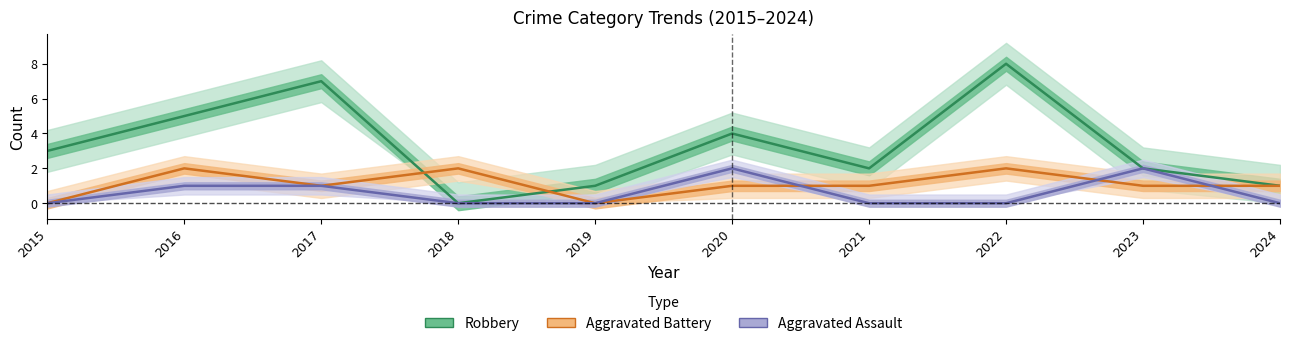

How many categories are shown in the chart?

10